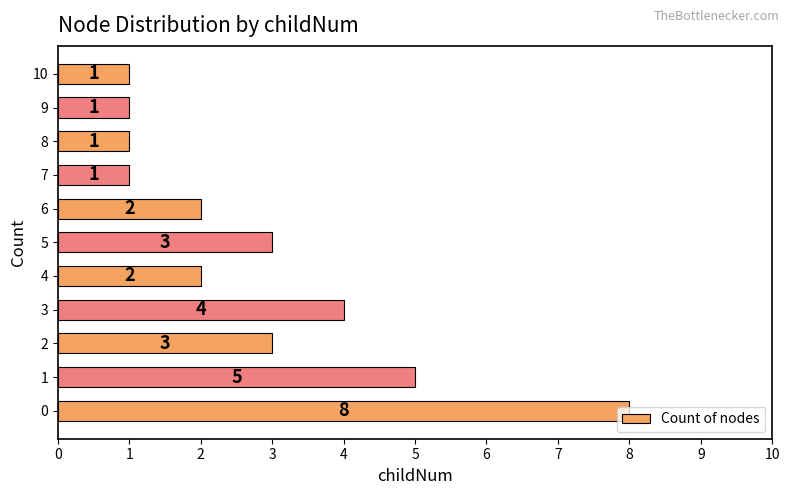

What is the greatest value displayed?

8